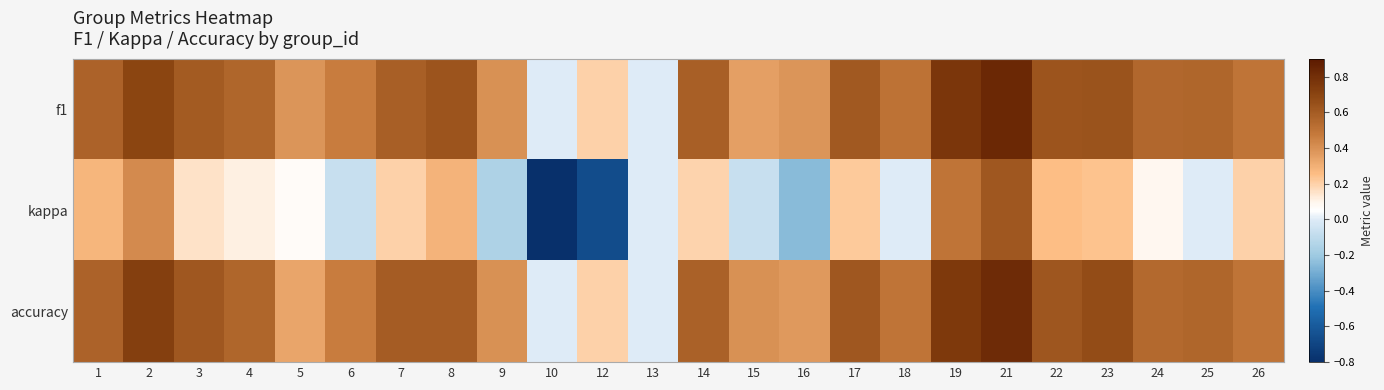

What is the difference between the highest and lowest values at 10?

0.8